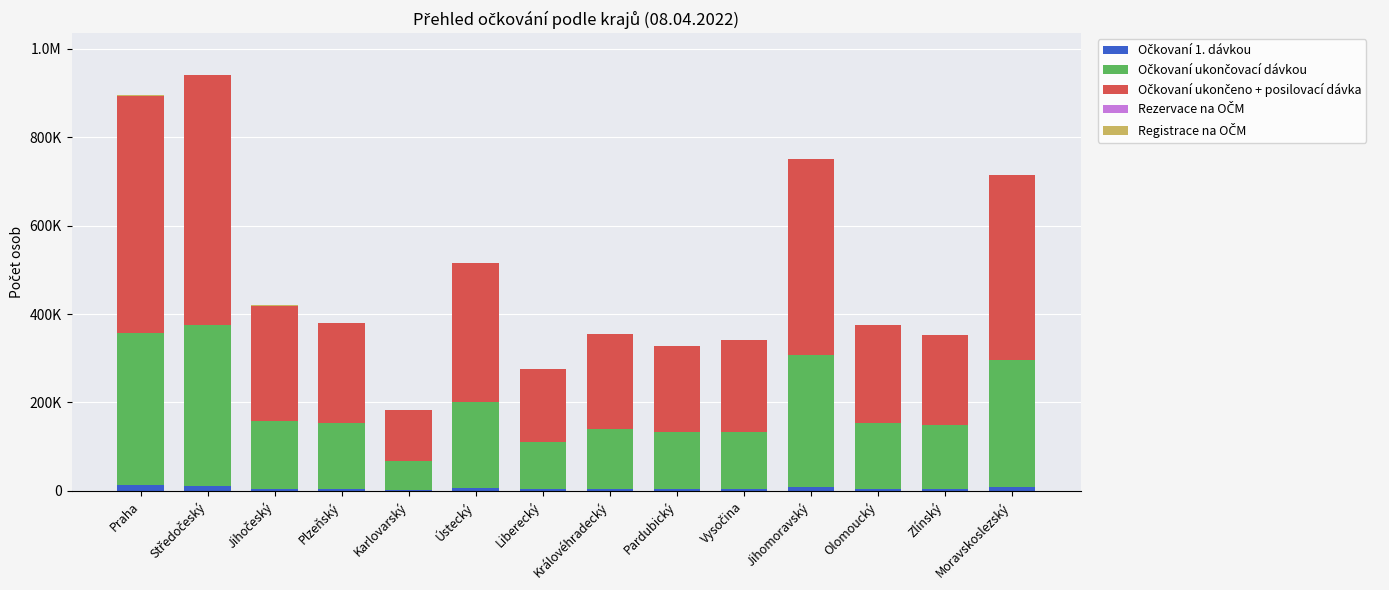

Are the bars horizontal?

No